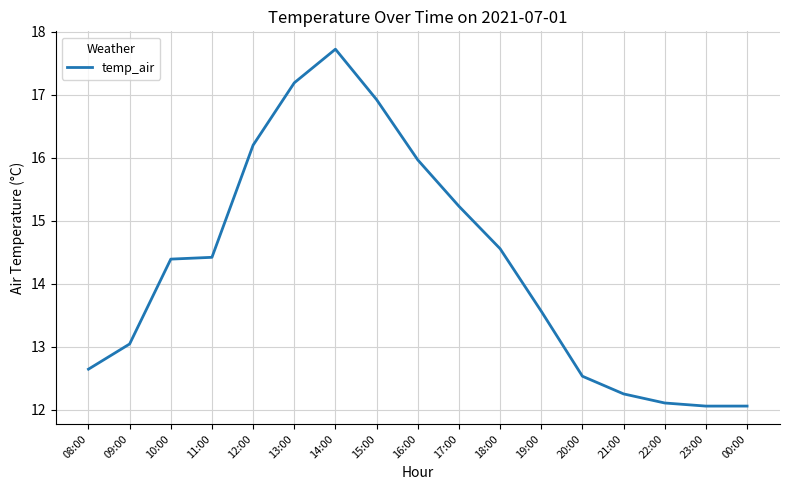

What is the difference between the maximum and minimum values?

5.7